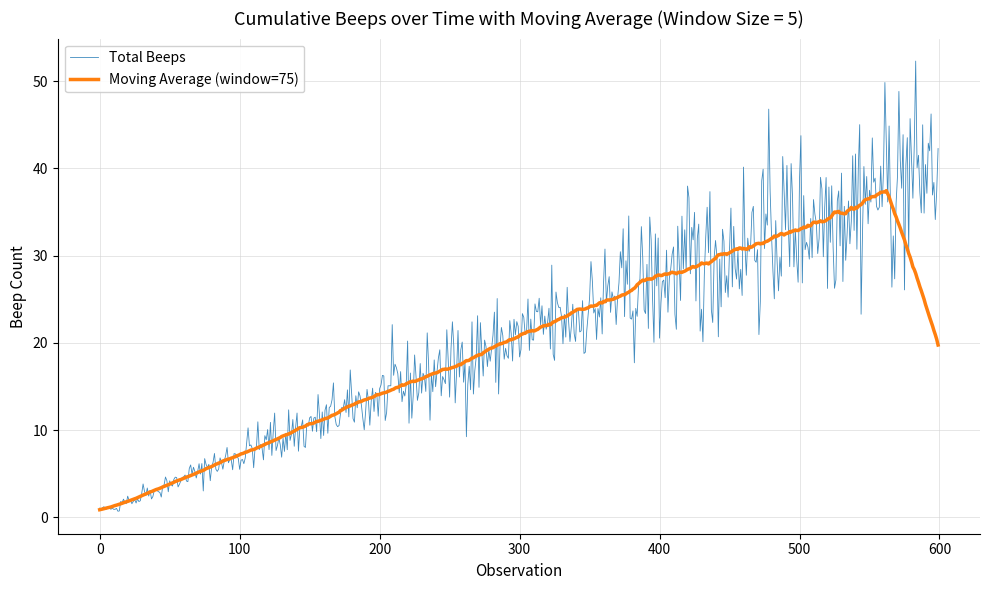

Which series has the widest spread of values?

Total Beeps